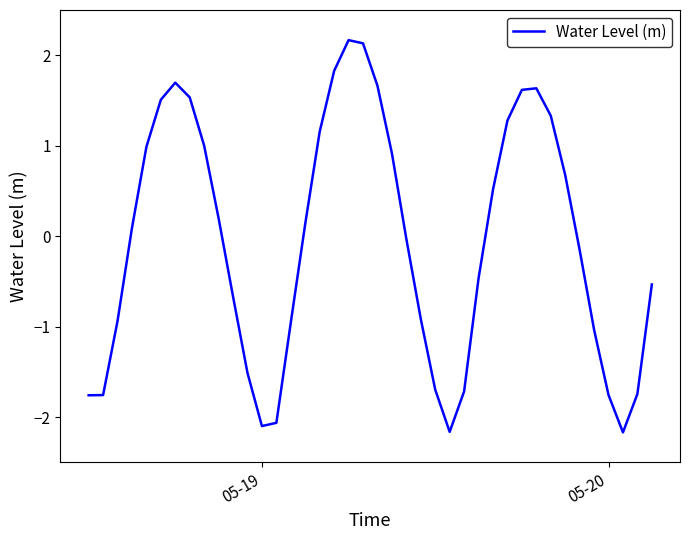

What is the difference between the maximum and minimum values?

4.3